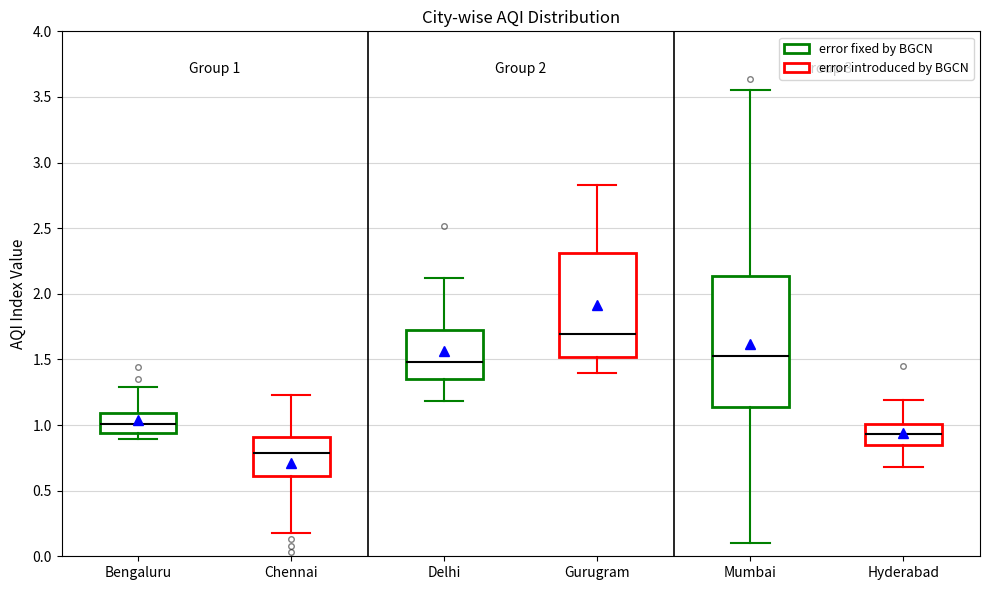

Which box has the lowest median line?

Chennai